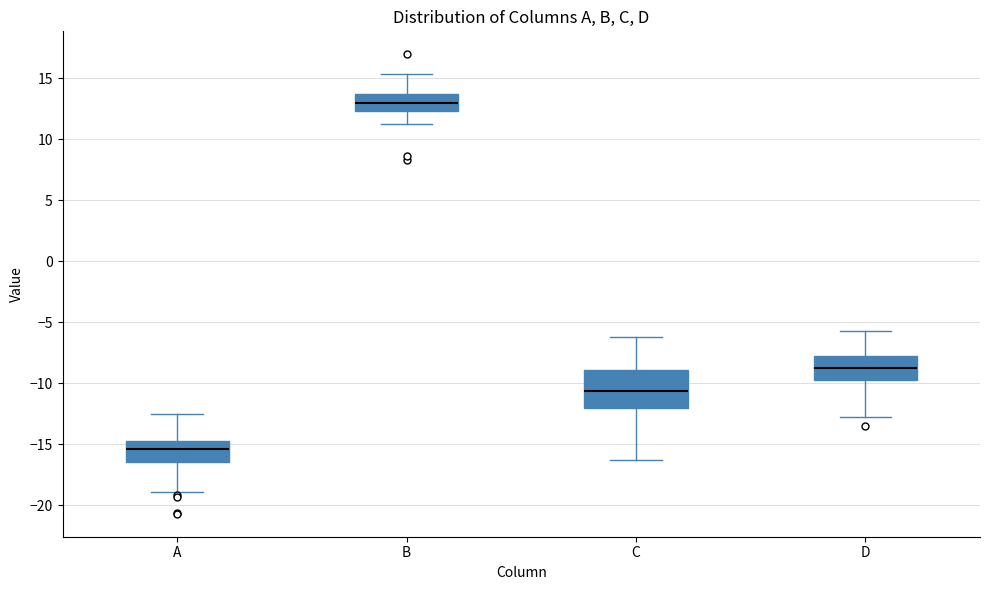

Reading left to right, transcribe this box plot: for each box, give where its median line is, the range the box spans, and where its two whiskers end, as read against the y-axis. The values are not printed on the chart, so give them approximately, as read against the axis.

A: median -15.5, box -16.5 to -14.5, whiskers -19.0 to -12.5
B: median 13.0, box 12.5 to 13.5, whiskers 11.0 to 15.5
C: median -10.5, box -12.0 to -9.0, whiskers -16.5 to -6.0
D: median -8.5, box -10.0 to -7.5, whiskers -13.0 to -5.5